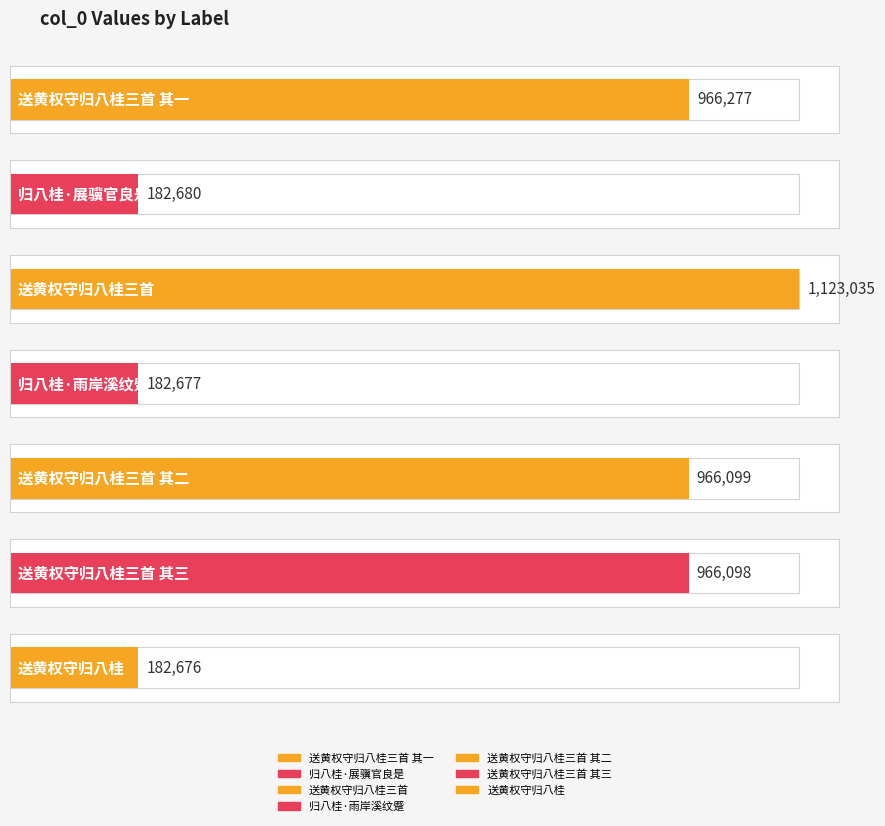

Reading left to right, list all the values displayed in this chart.

送黄权守归八桂三首 其一=966277	归八桂·展骥官良是=182680	送黄权守归八桂三首=1123035	归八桂·雨岸溪纹蹙=182677	送黄权守归八桂三首 其二=966099	送黄权守归八桂三首 其三=966098	送黄权守归八桂=182676